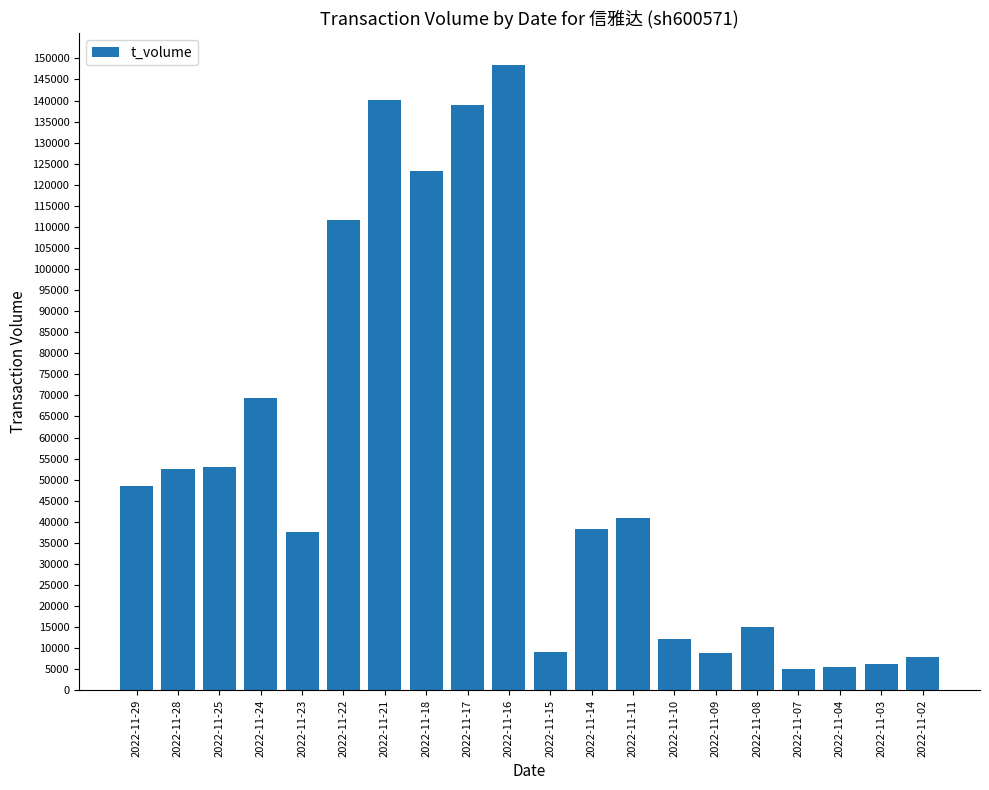

At which label is the value closest to 76771?

2022-11-24